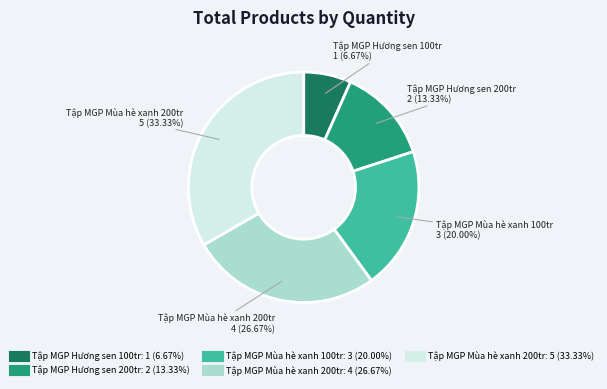

Does any single category account for the majority?

No